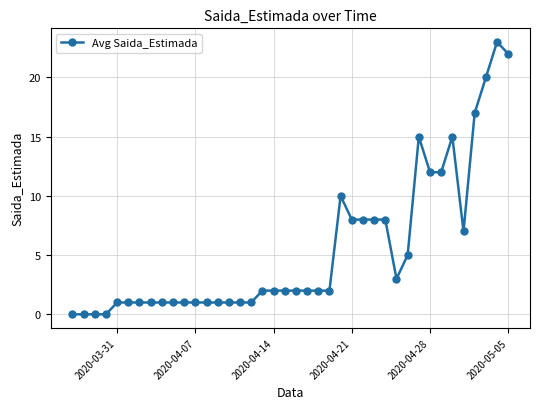

What is the sum of all values?

220